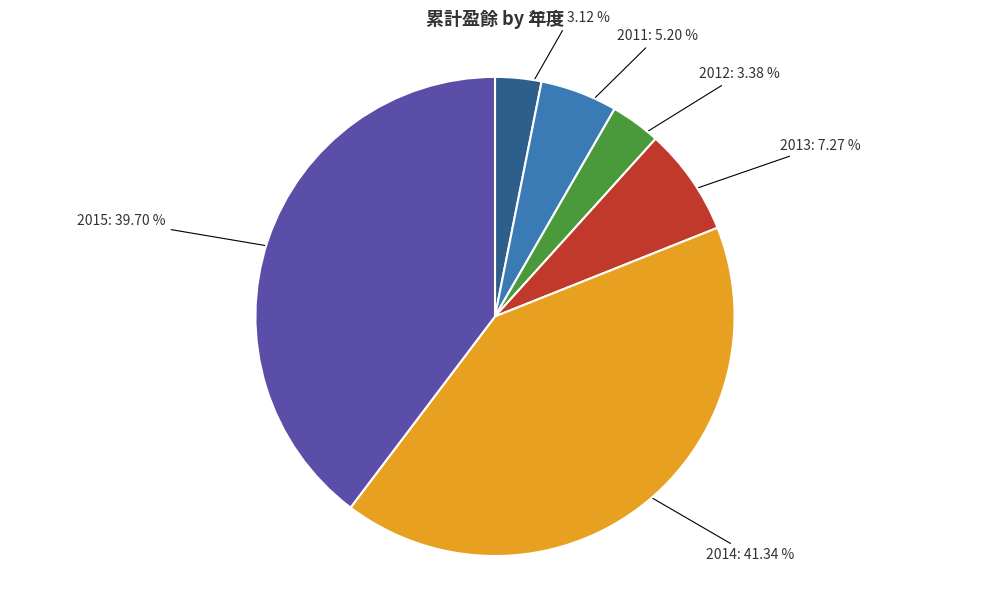

Between 2010 and 2015, which is larger?

2015